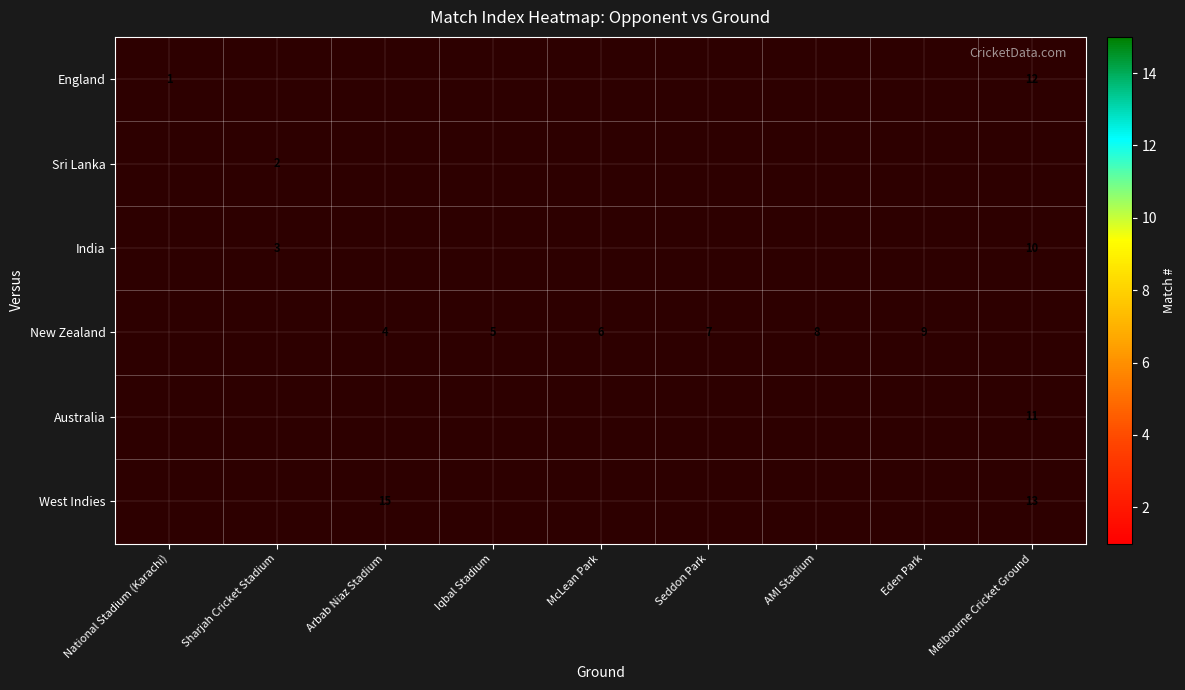

Is it true that West Indies equals 15 at Arbab Niaz Stadium?

True